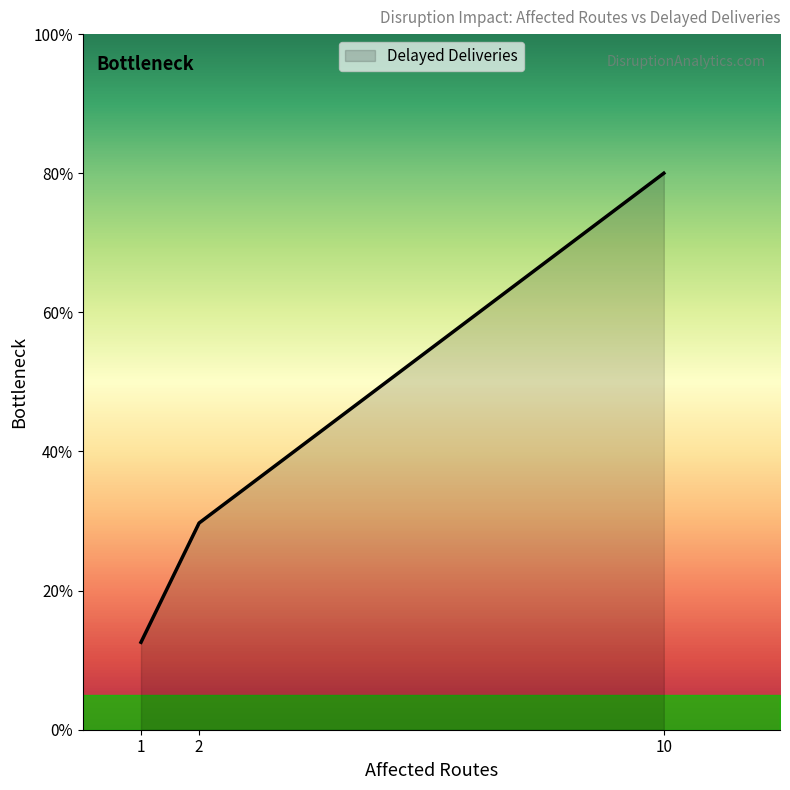

Count the number of categories in the chart.

3